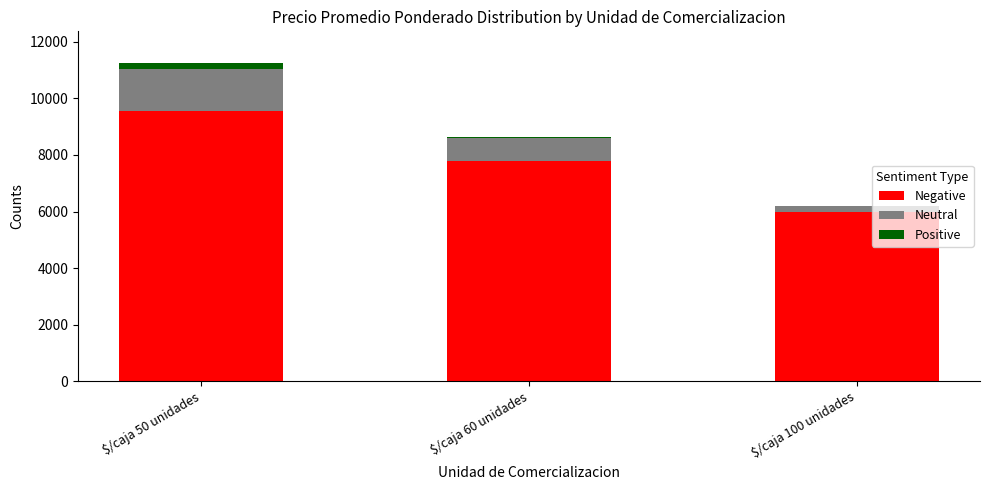

At which category is the sum across all series the highest?

$/caja 50 unidades